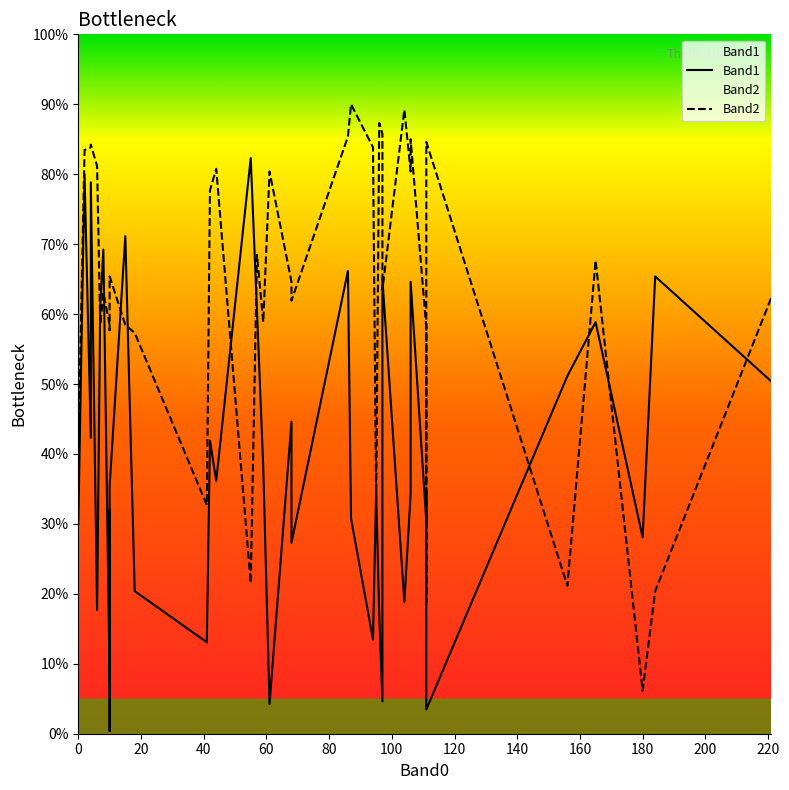

List the series in order of their overall mean, lowest first.

Band1, Band2